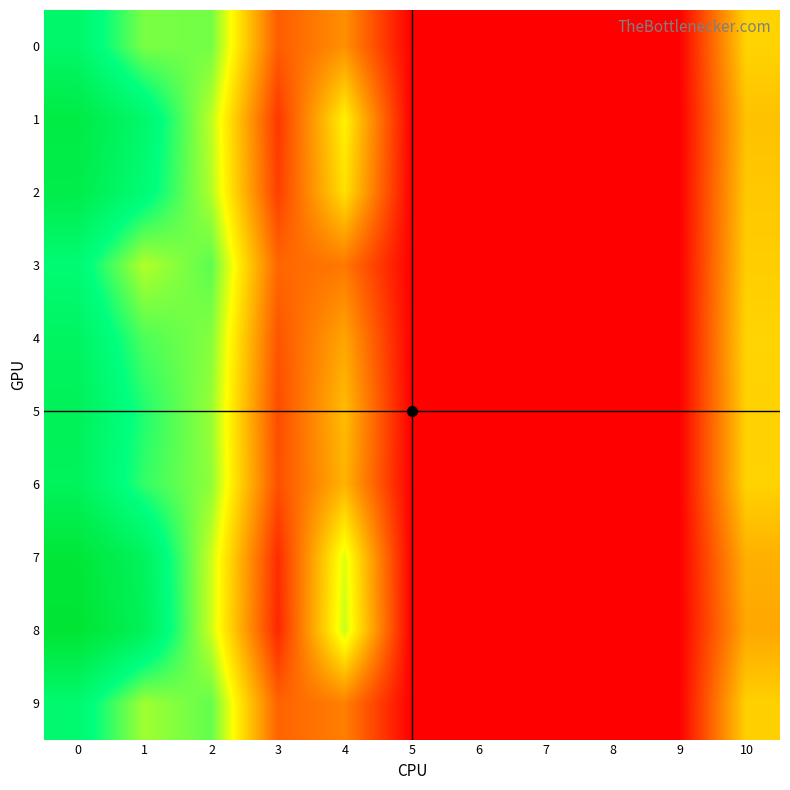

Reading left to right, transcribe all the data shown in this chart.

0: 0=0.1	1=0.0	2=0.0	3=0.0	4=0.0	5=0.0	6=0.0	7=0.0	8=0.0	9=0.0	10=0.0
1: 0=0.1	1=0.1	2=0.0	3=0.0	4=0.0	5=0.0	6=0.0	7=0.0	8=0.0	9=0.0	10=0.0
2: 0=0.1	1=0.1	2=0.0	3=0.0	4=0.0	5=0.0	6=0.0	7=0.0	8=0.0	9=0.0	10=0.0
3: 0=0.1	1=0.0	2=0.0	3=0.0	4=0.0	5=0.0	6=0.0	7=0.0	8=0.0	9=0.0	10=0.0
4: 0=0.1	1=0.0	2=0.0	3=0.0	4=0.0	5=0.0	6=0.0	7=0.0	8=0.0	9=0.0	10=0.0
5: 0=0.1	1=0.1	2=0.0	3=0.0	4=0.0	5=0.0	6=0.0	7=0.0	8=0.0	9=0.0	10=0.0
6: 0=0.1	1=0.1	2=0.0	3=0.0	4=0.0	5=0.0	6=0.0	7=0.0	8=0.0	9=0.0	10=0.0
7: 0=0.1	1=0.1	2=0.0	3=0.0	4=0.0	5=0.0	6=0.0	7=0.0	8=0.0	9=0.0	10=0.0
8: 0=0.1	1=0.1	2=0.0	3=0.0	4=0.0	5=0.0	6=0.0	7=0.0	8=0.0	9=0.0	10=0.0
9: 0=0.1	1=0.0	2=0.0	3=0.0	4=0.0	5=0.0	6=0.0	7=0.0	8=0.0	9=0.0	10=0.0